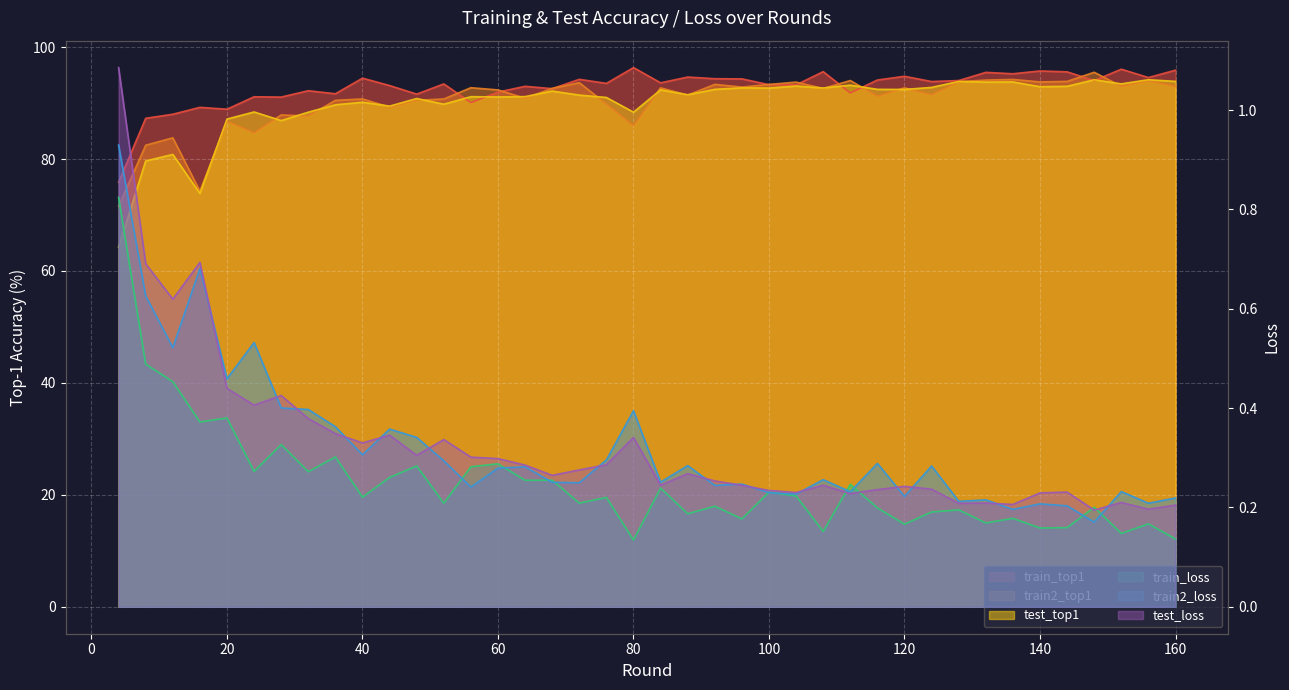

What are all the series names shown in the legend?

train_top1, train2_top1, test_top1, train_loss, train2_loss, test_loss